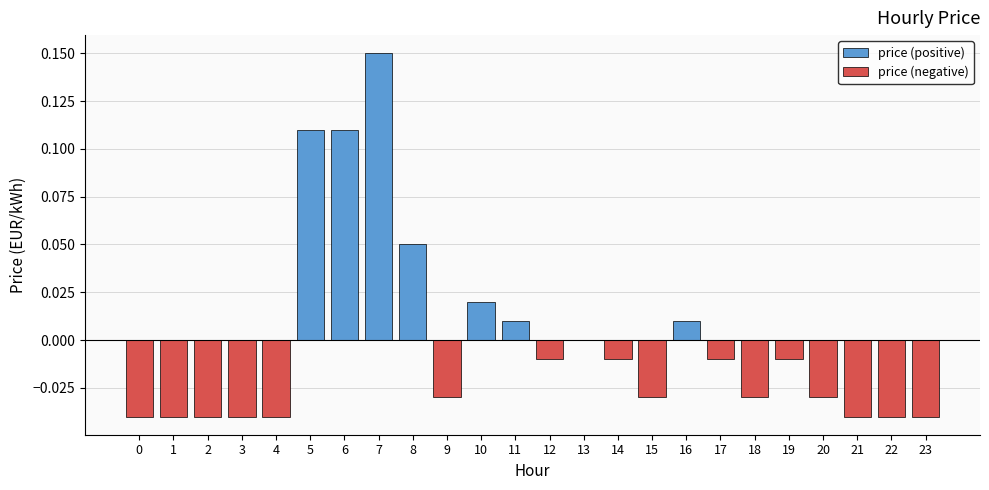

The value of price (positive) at 0 is 0.0. True or false?

True